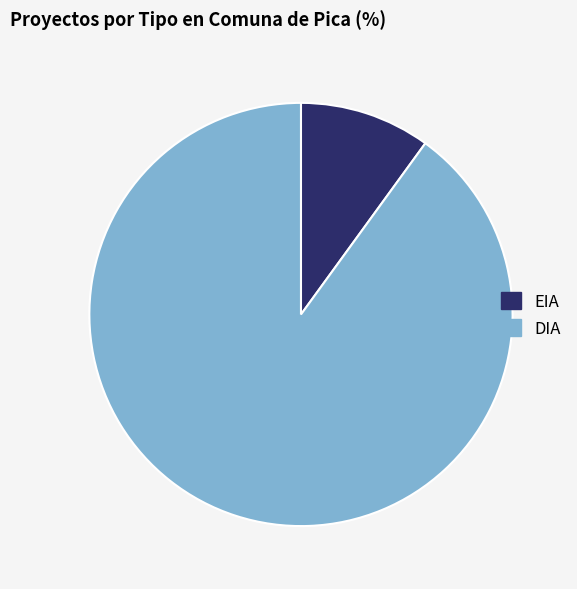

True or false: DIA accounts for 90% of the total.

True